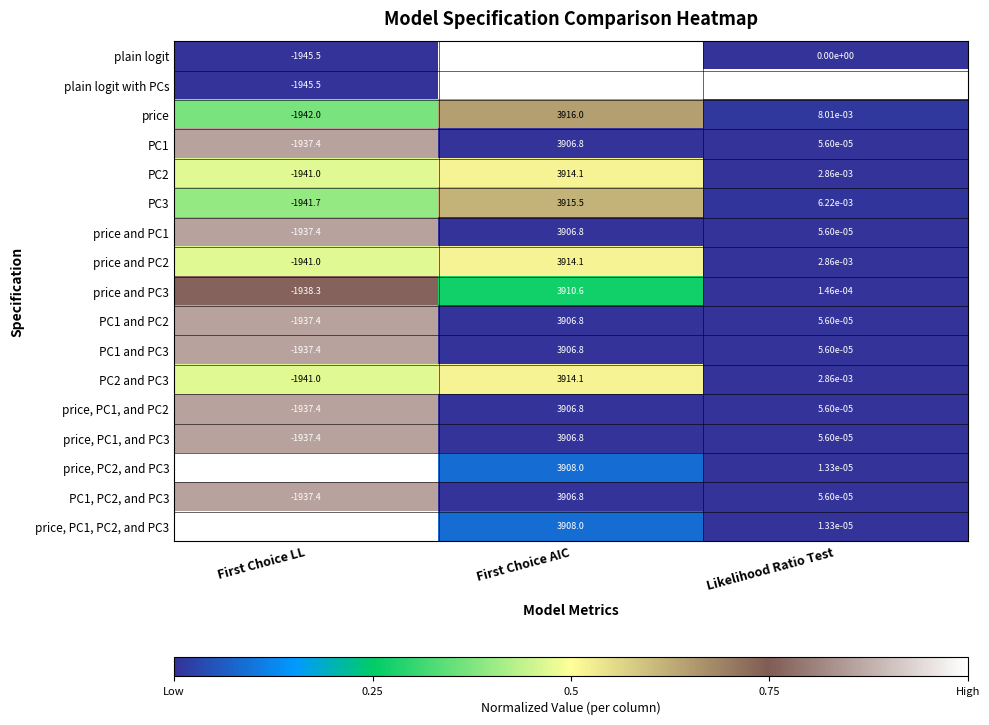

At how many categories does at least one series exceed 0?

2